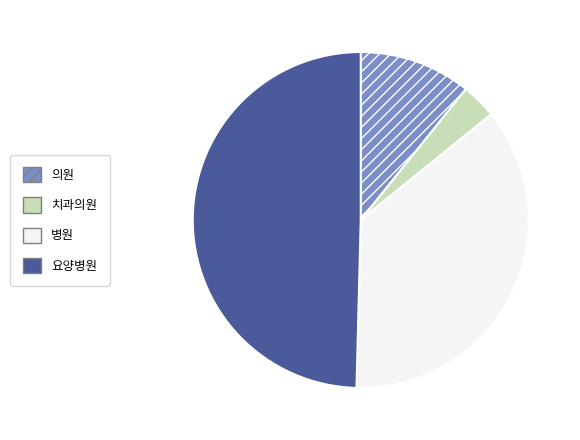

Rank the categories by value from highest to lowest.

요양병원, 병원, 의원, 치과의원